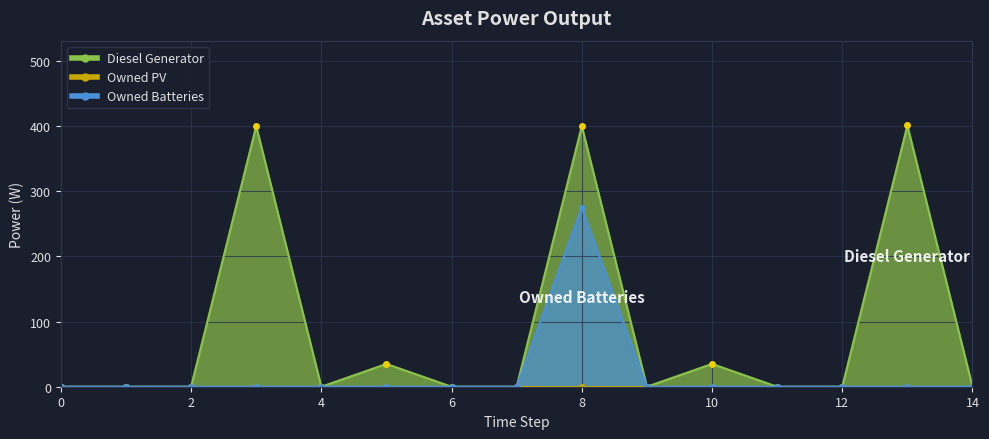

The Owned Batteries series shows 0 at 12. True or false?

True